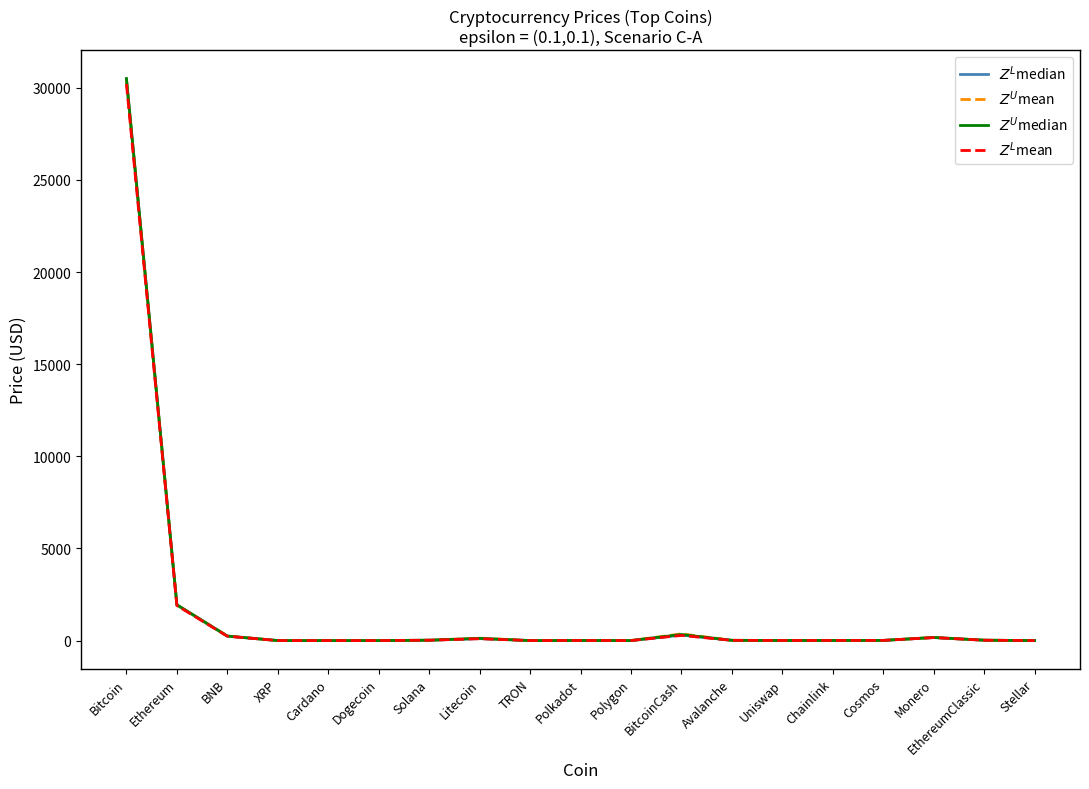

The value of $Z^L$median at Stellar is 0.2. True or false?

False